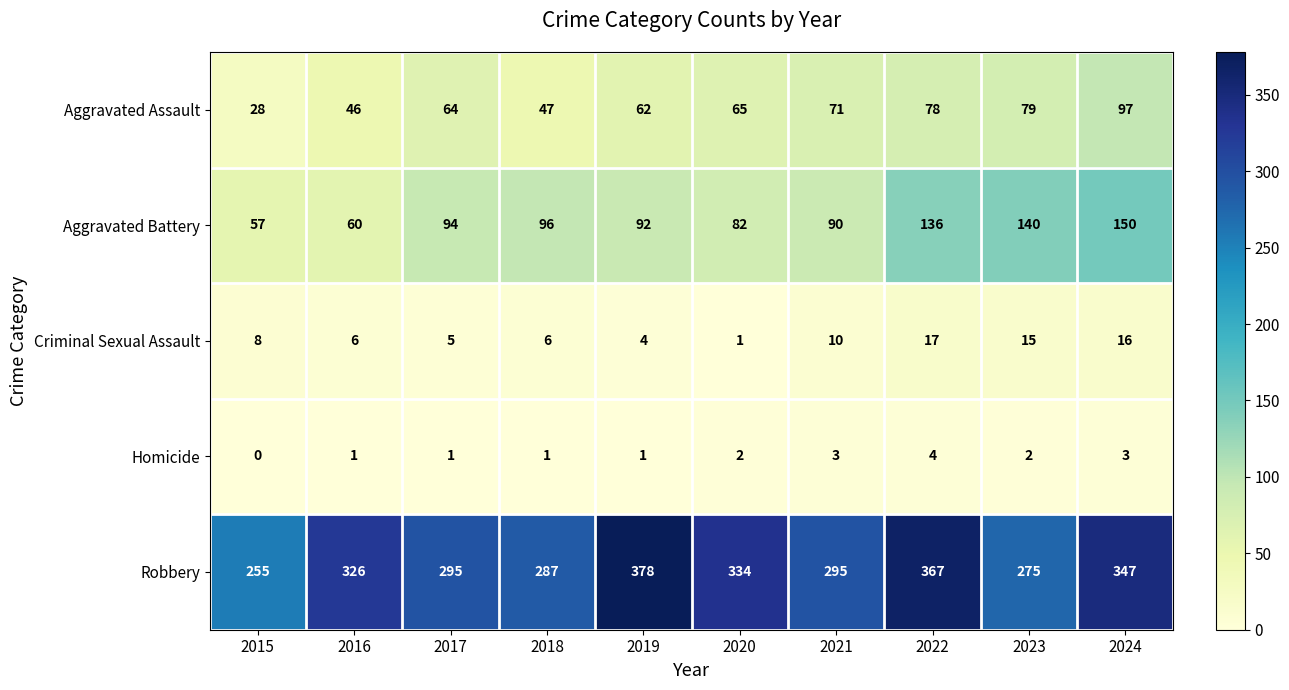

How many series are shown in this chart?

5